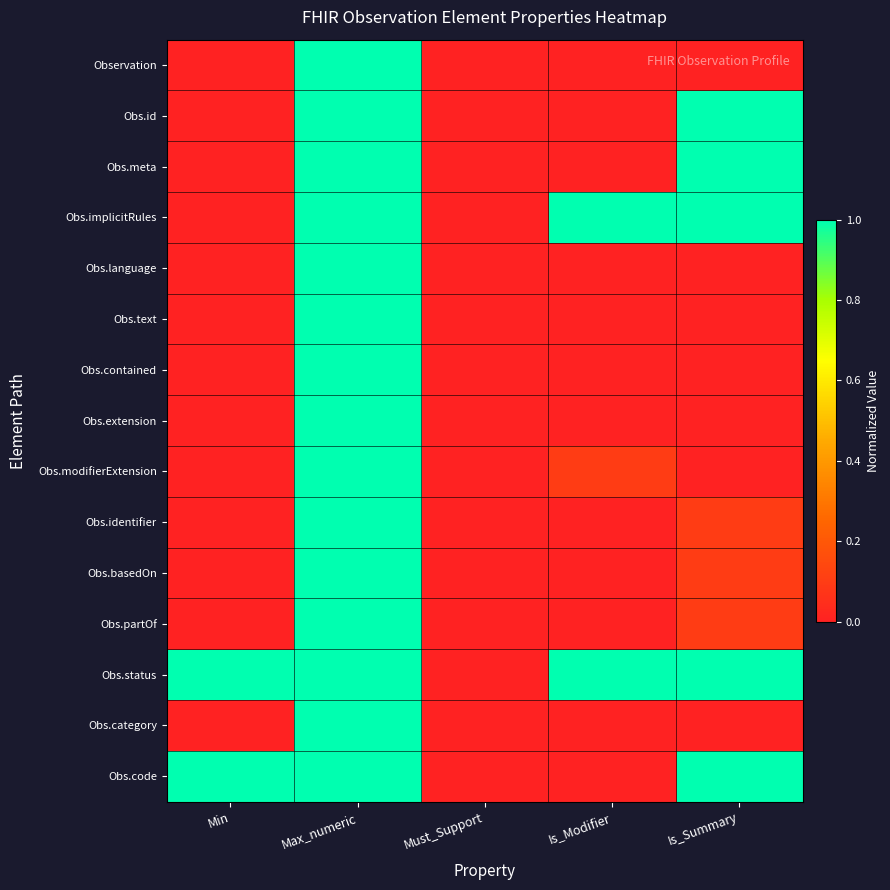

At Min, list the series in order from smallest to largest.

Observation, Obs.id, Obs.meta, Obs.implicitRules, Obs.language, Obs.text, Obs.contained, Obs.extension, Obs.modifierExtension, Obs.identifier, Obs.basedOn, Obs.partOf, Obs.category, Obs.status, Obs.code